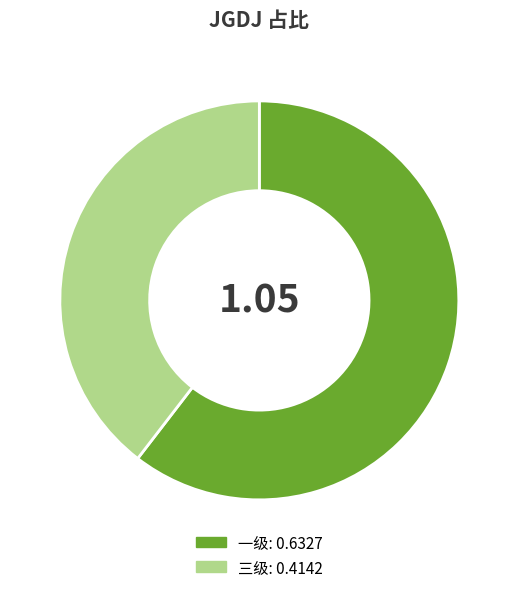

Rank the categories by value from lowest to highest.

三级: 0.4142, 一级: 0.6327